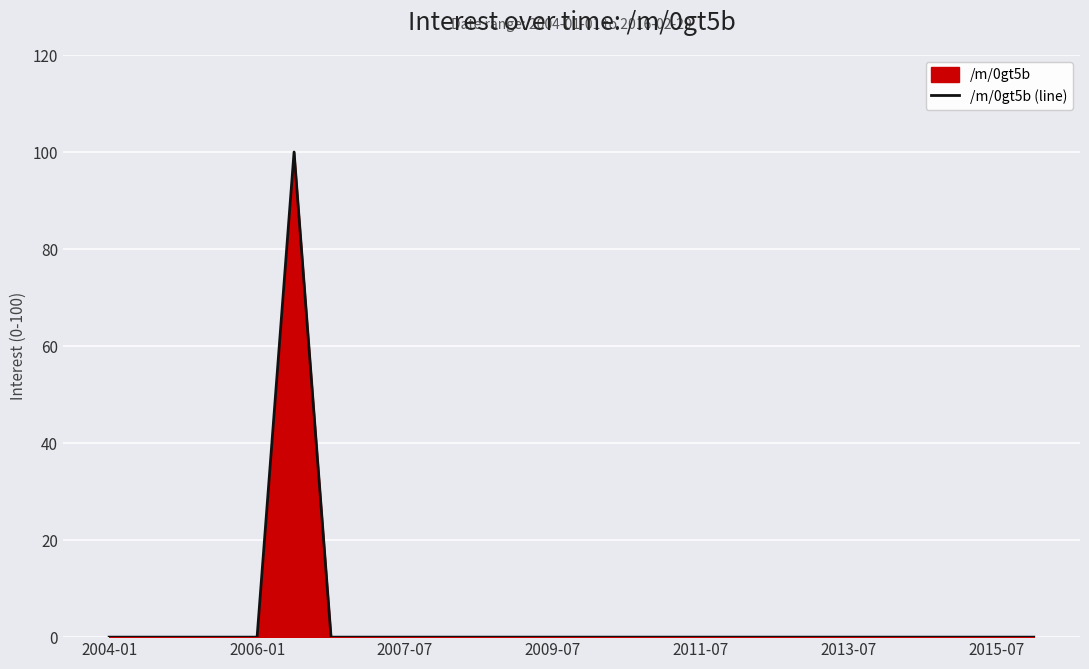

Reading right to left, extract all data points from this chart.

0	0	0	0	0	0	0	0	0	0	0	0	0	0	0	0	0	0	0	0	100	0	0	0	0	0